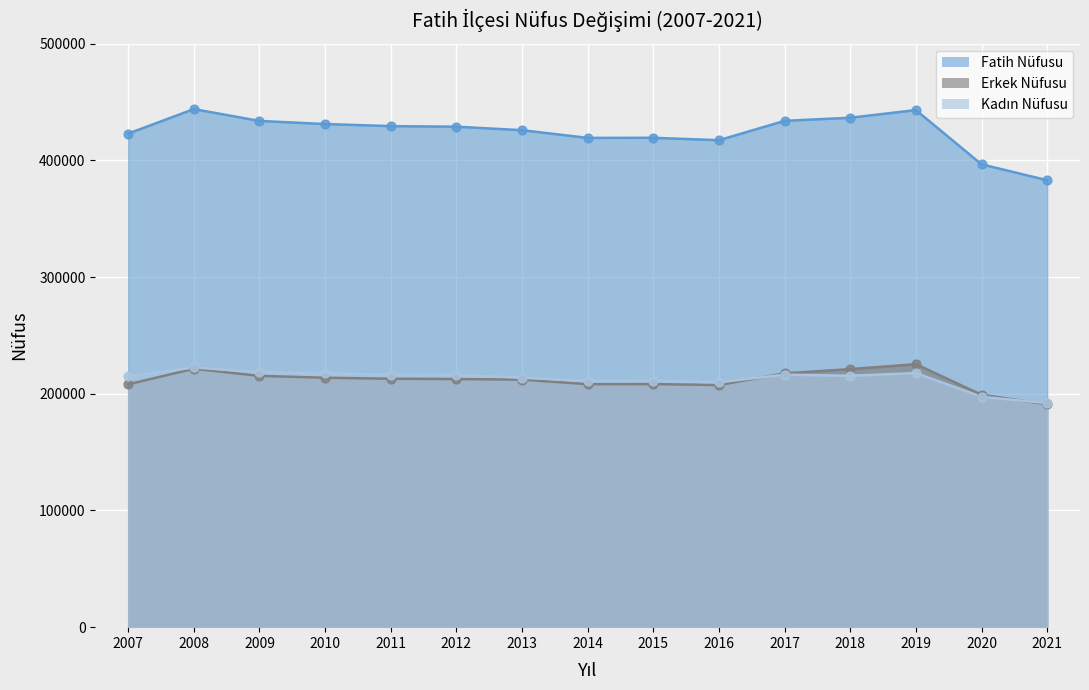

At which category is the sum across all series the highest?

2008